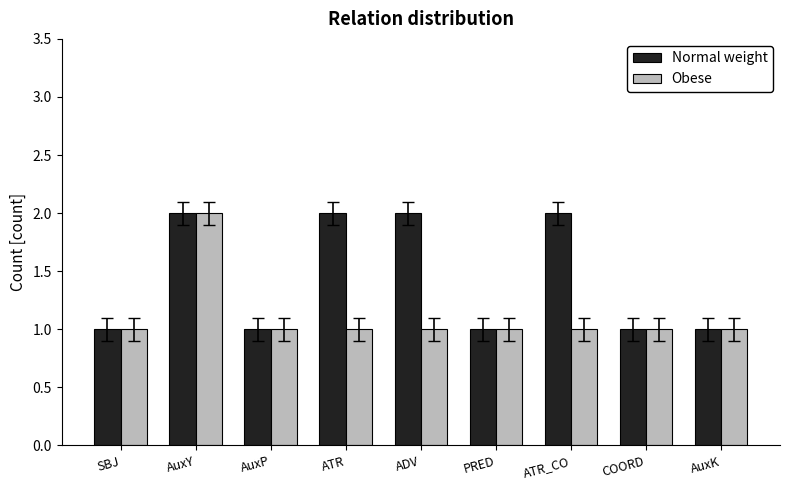

At ATR_CO, list the series in order from largest to smallest.

Normal weight, Obese